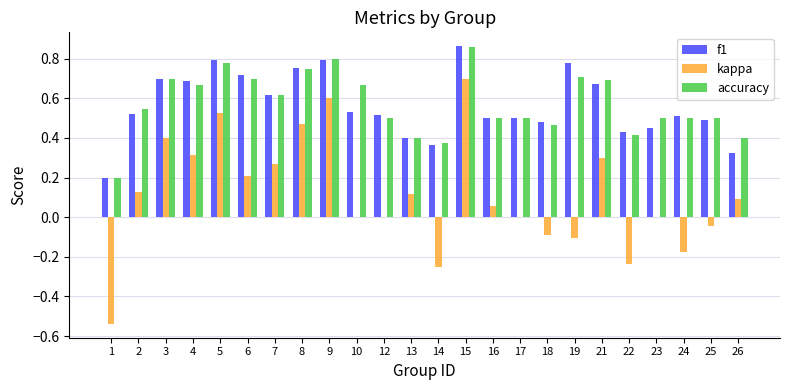

Is the value of f1 at 7 greater than the value of kappa at 23?

Yes